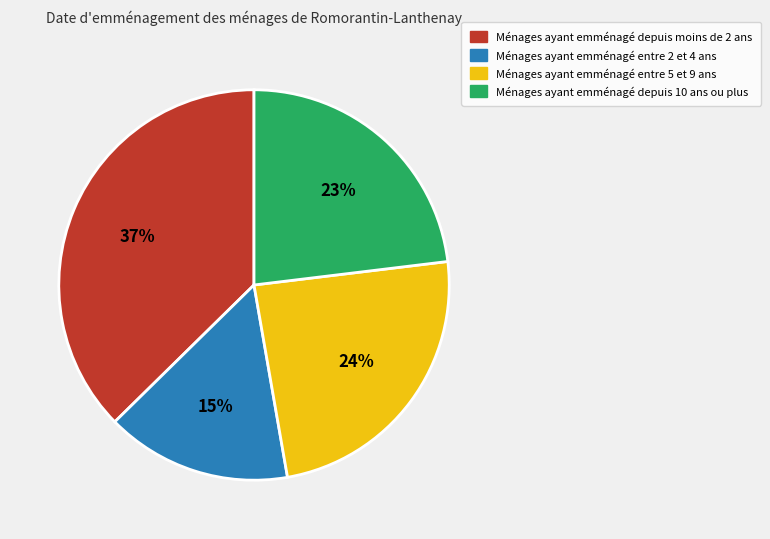

Is there a majority slice in this chart?

No